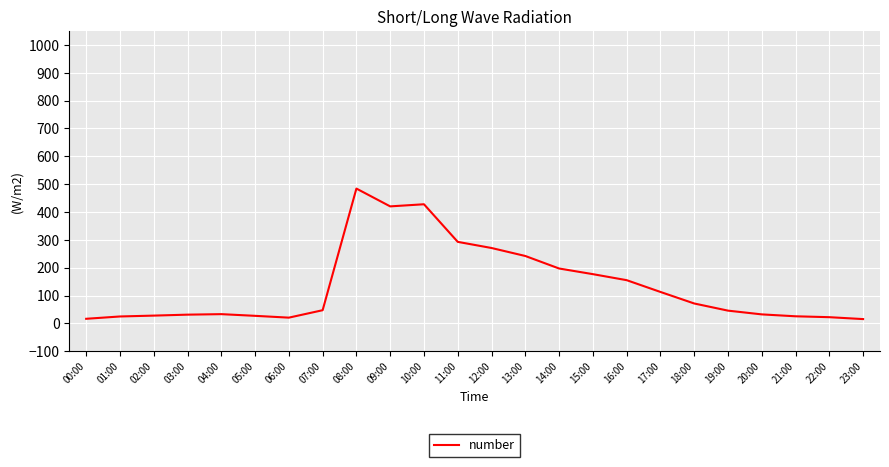

What position from the right is 12:00?

12